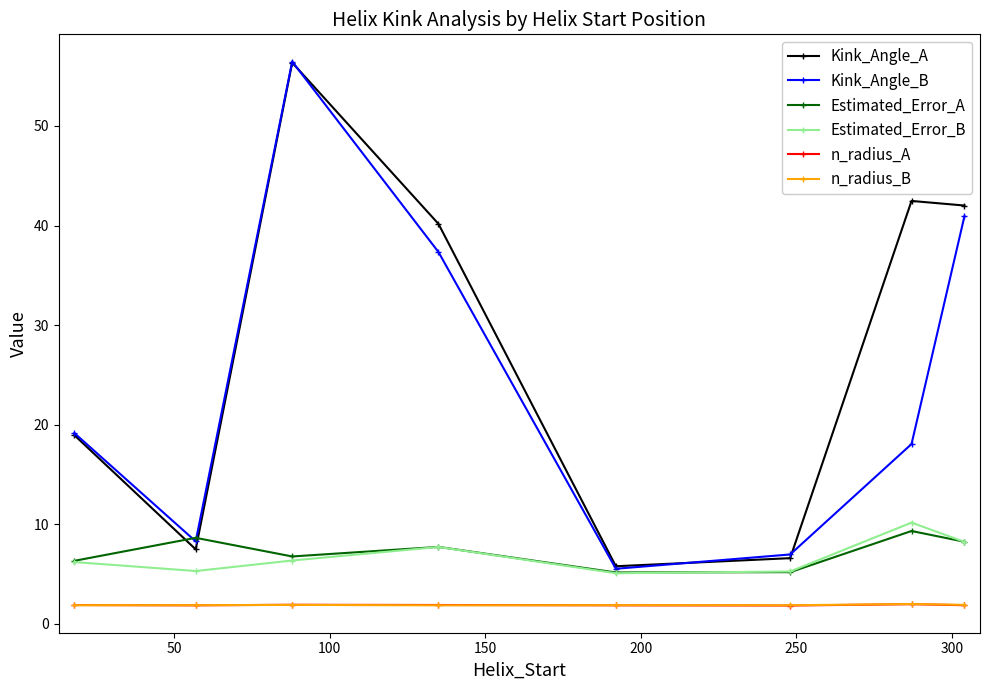

What is the average value of the n_radius_B series?

1.9